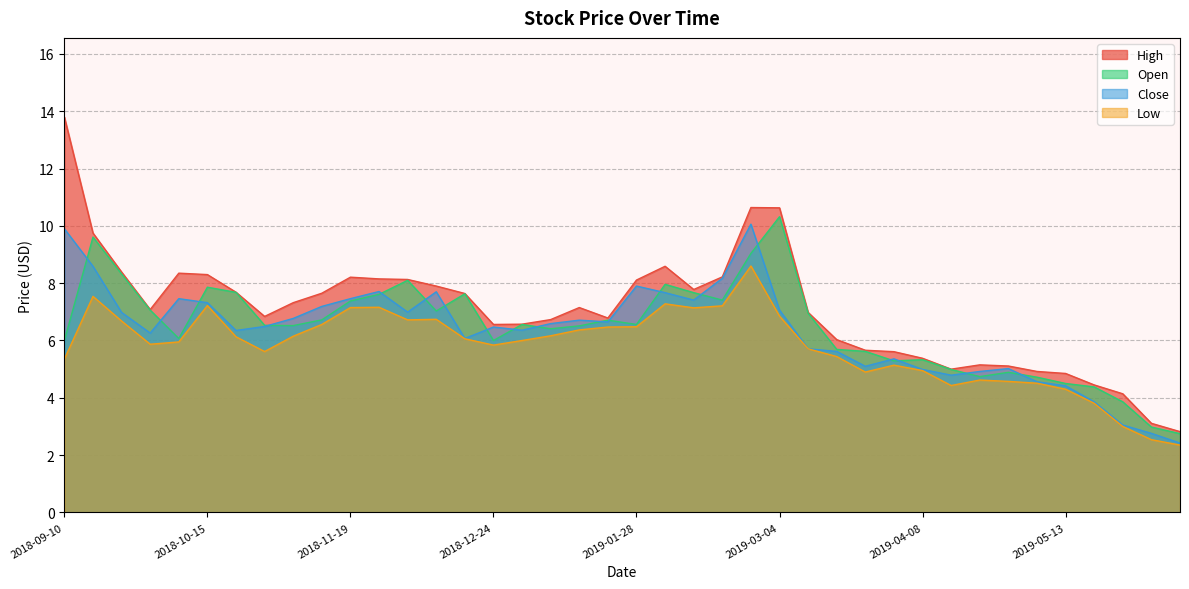

How many intersections are there between Close and Open?

19